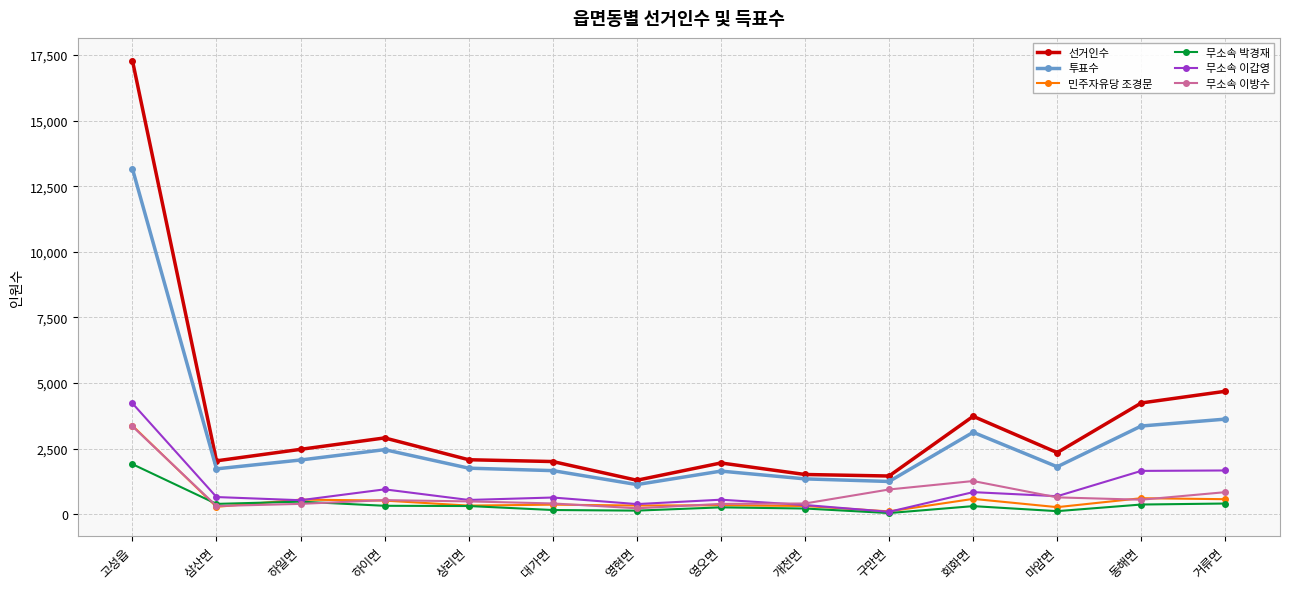

Is it true that 투표수 equals 531 at 하일면?

False